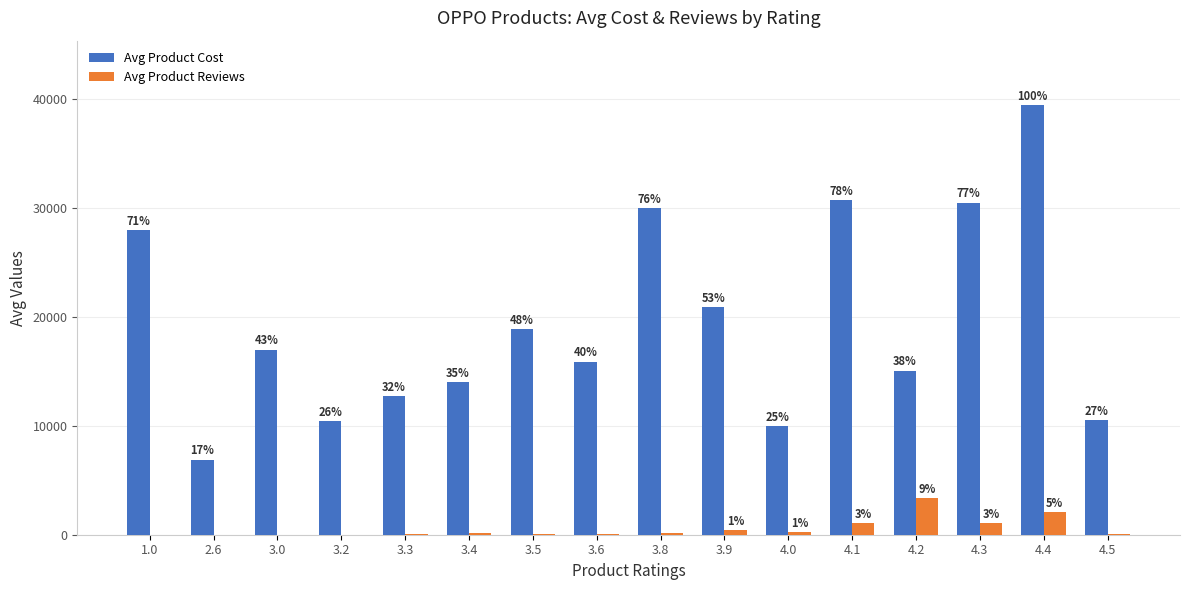

What is the sum of the Avg Product Cost values at 3.5 and 2.6?

25789